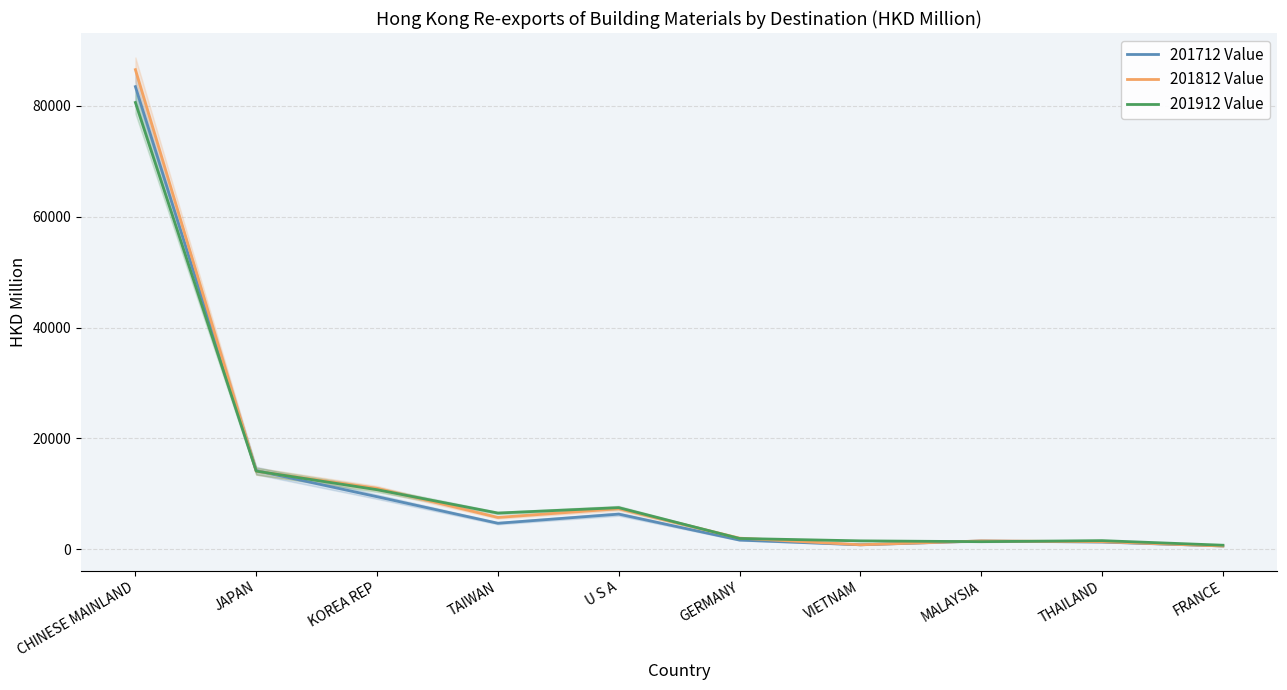

Which category has the highest value in the 201912 Value series?

CHINESE MAINLAND